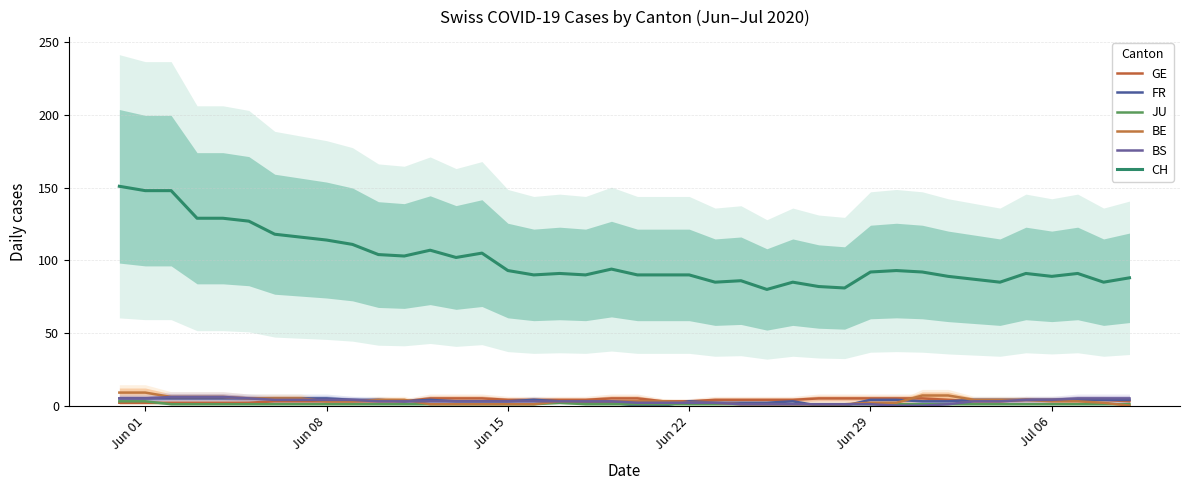

How many lines are shown in the chart?

6